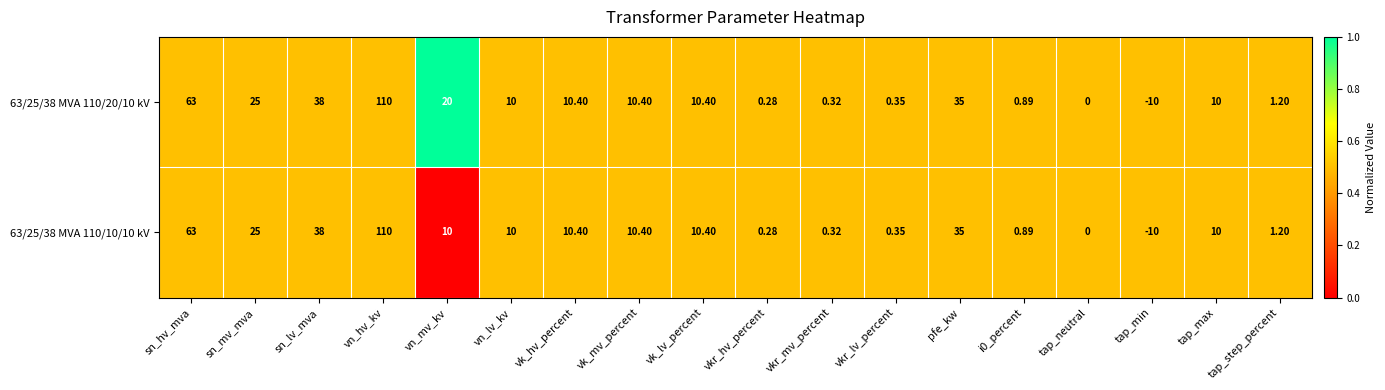

At which category does the chart reach its peak across all series?

vn_hv_kv